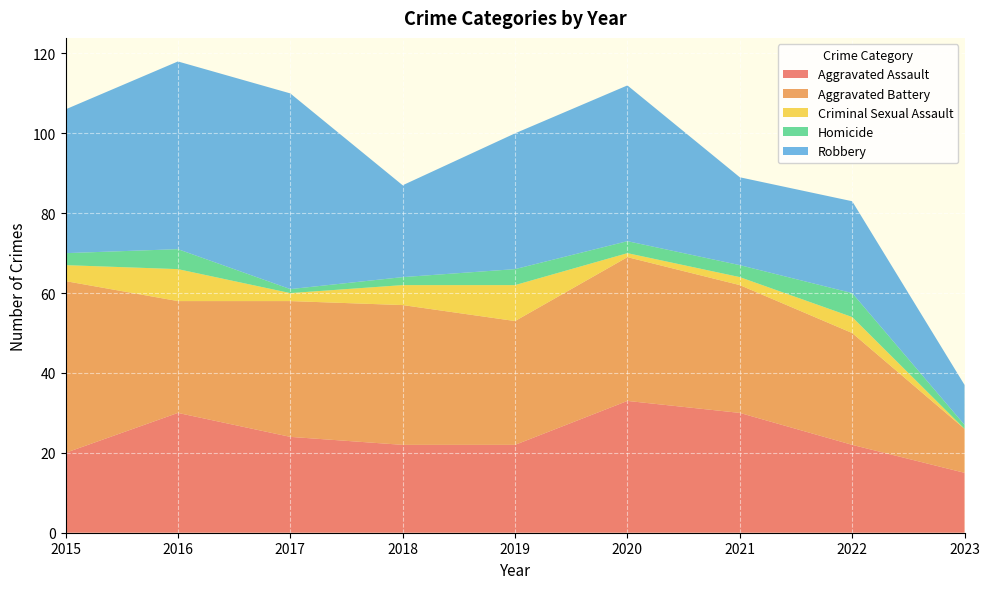

Reading left to right, extract all data points from this chart.

Aggravated Assault: 20	30	24	22	22	33	30	22	15
Aggravated Battery: 43	28	34	35	31	36	32	28	11
Criminal Sexual Assault: 4	8	2	5	9	1	2	4	0
Homicide: 3	5	1	2	4	3	3	6	1
Robbery: 36	47	49	23	34	39	22	23	10